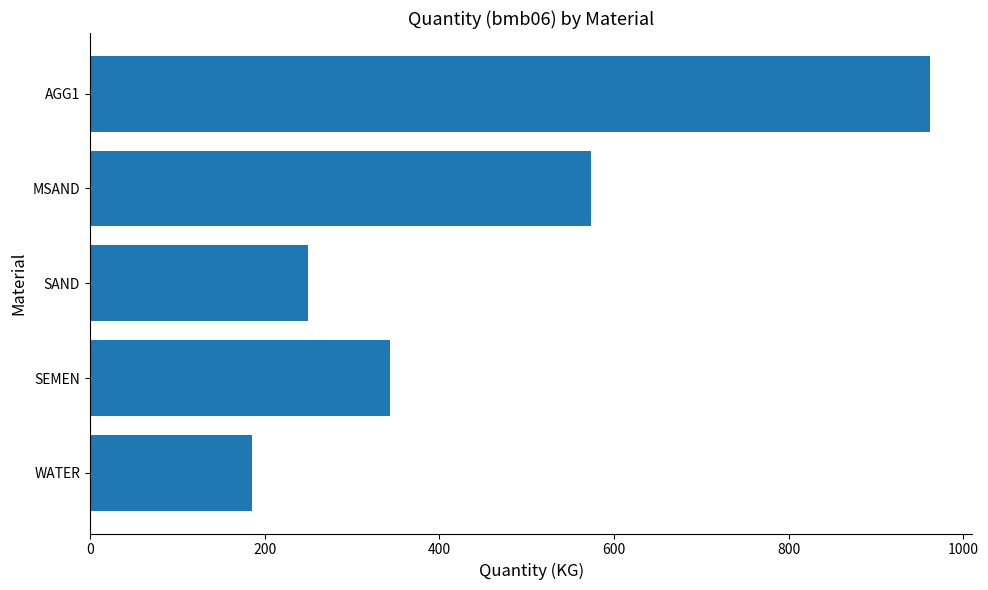

The chart shows a value of 814 at MSAND. True or false?

False